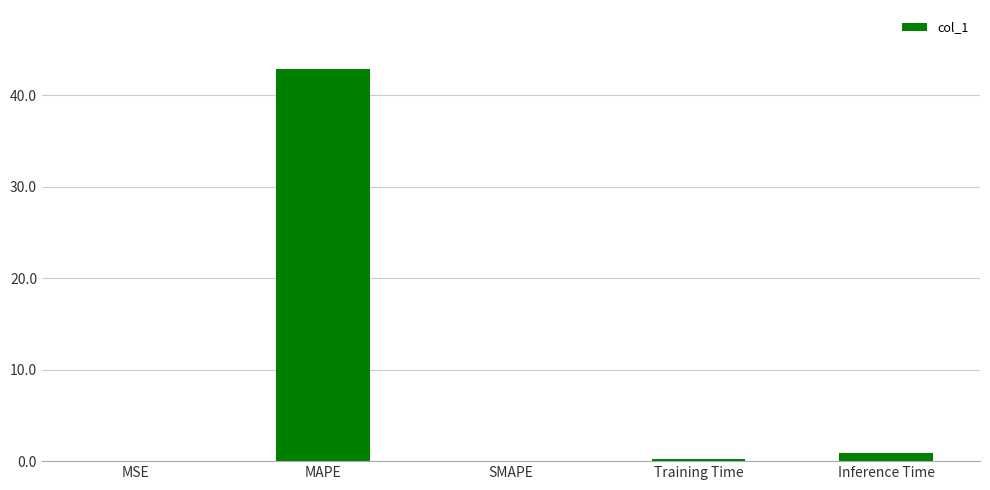

At which category does the chart reach its peak across all series?

MAPE